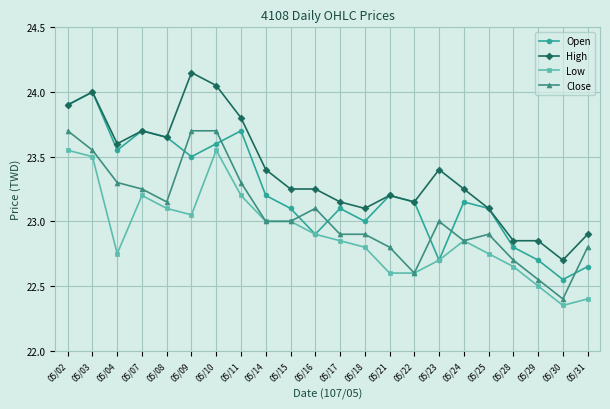

List the series in order of their peak value, highest first.

High, Open, Close, Low